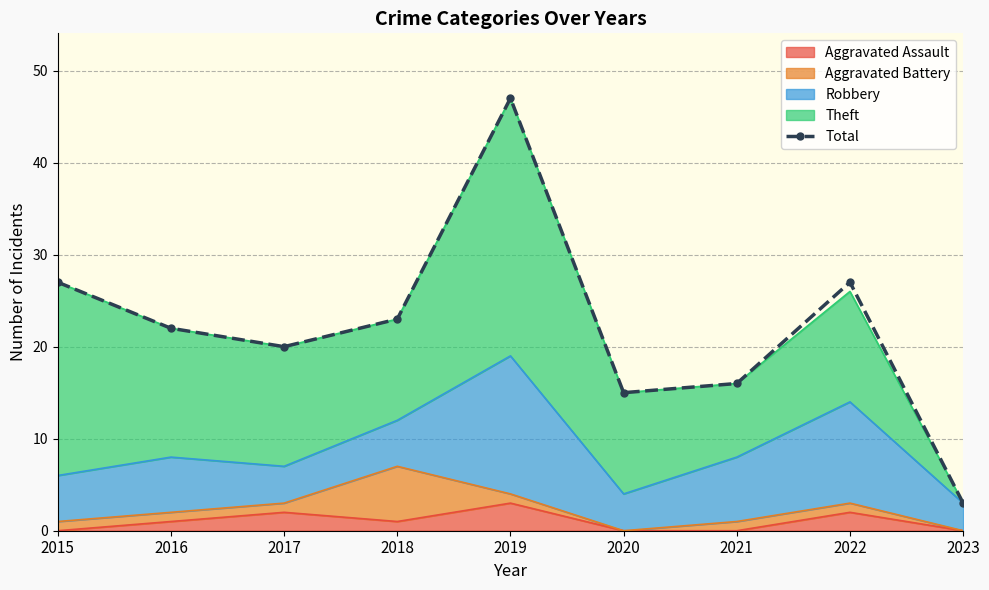

Which category has the lowest value across all series?

2023